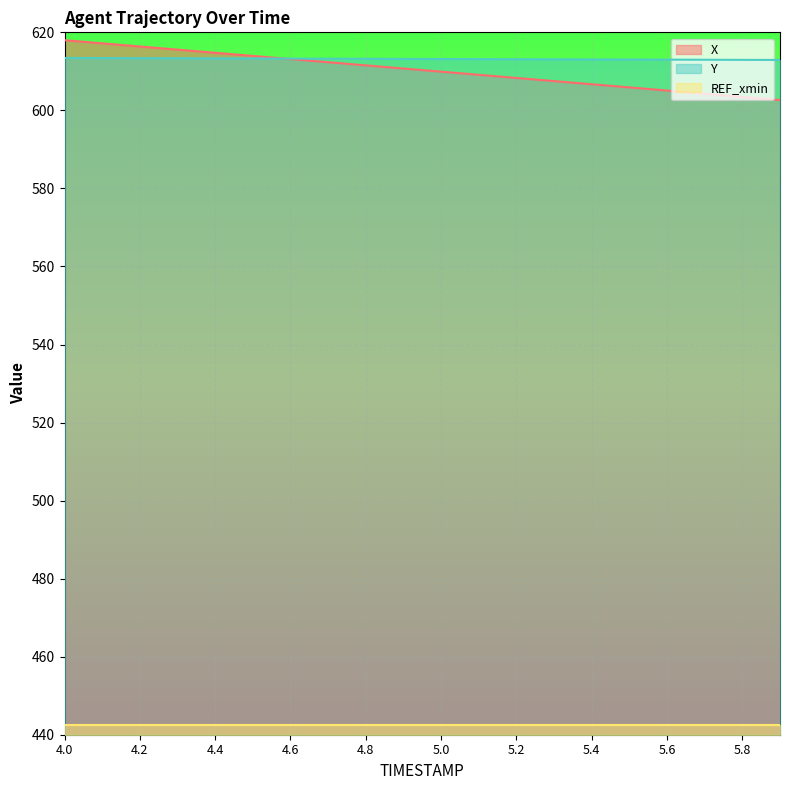

What is the average value of the X series?

610.3